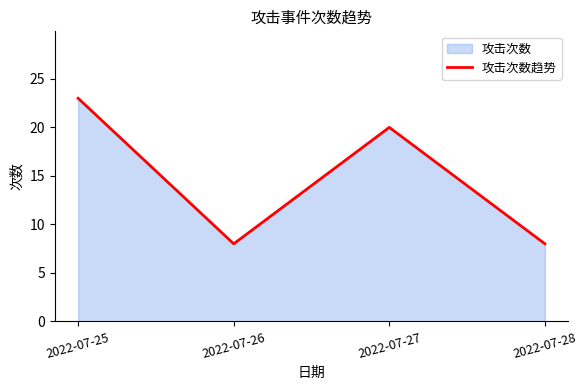

The value at 2022-07-28 is 8. True or false?

True